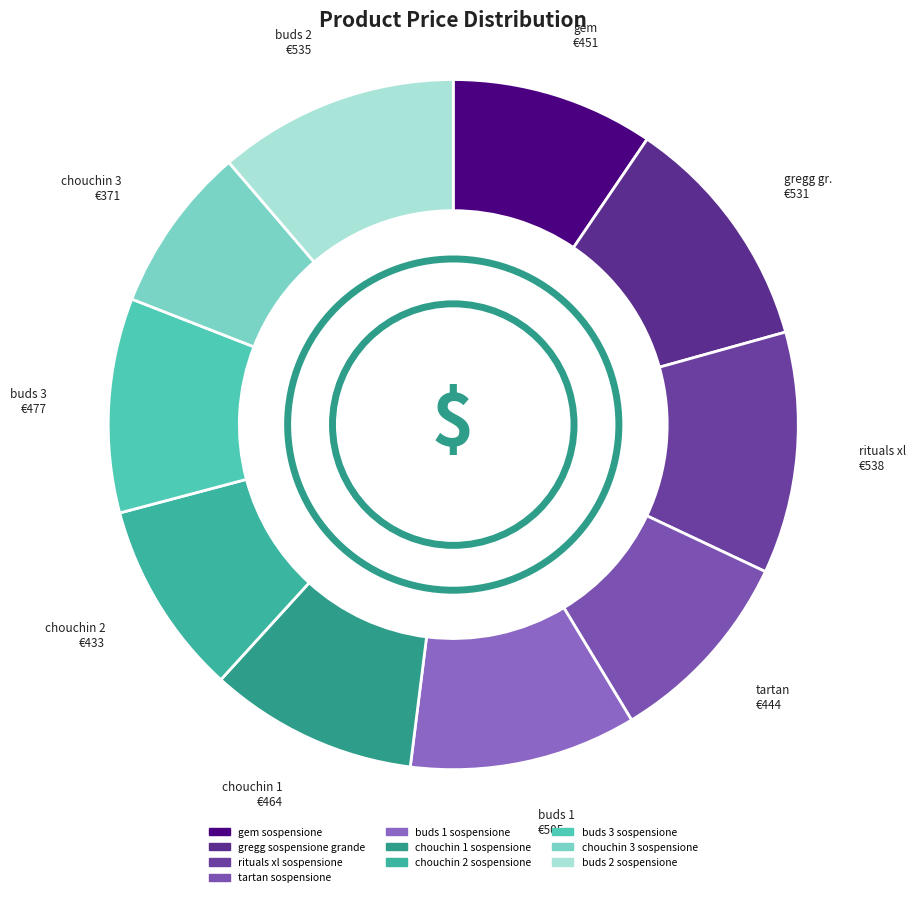

Does chouchin 1 sospensione represent more than half of the total?

No